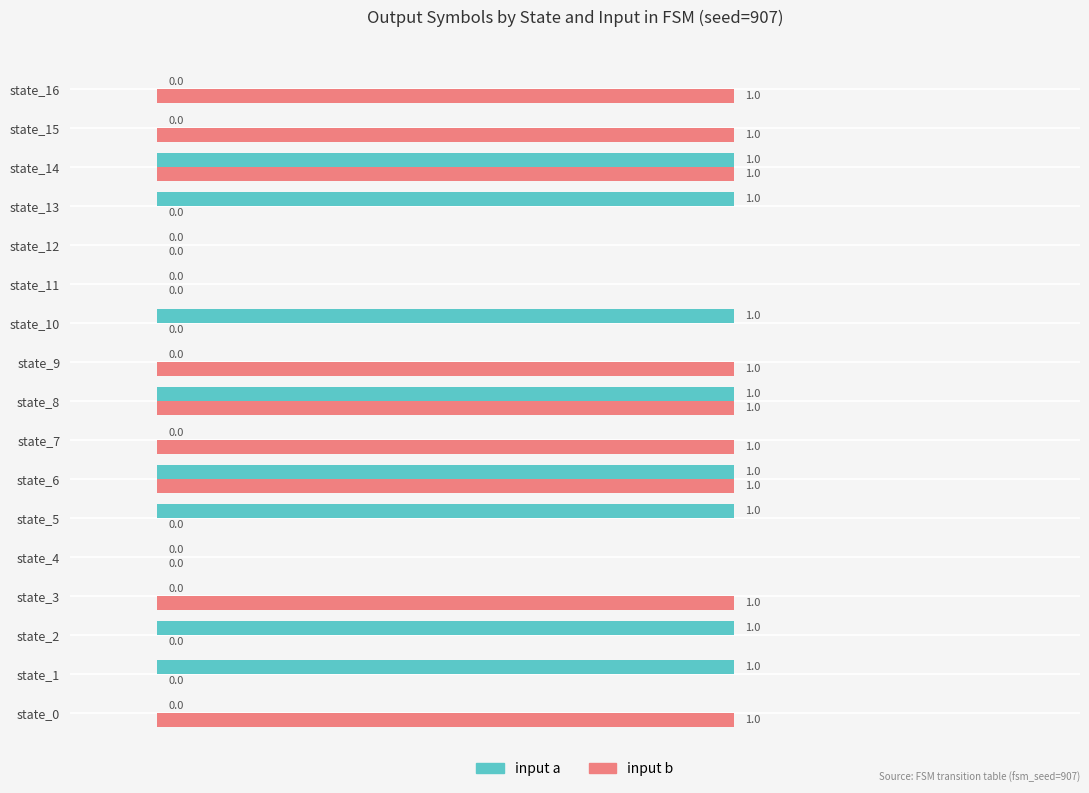

True or false: input a has a value of 0 at state_3.

True